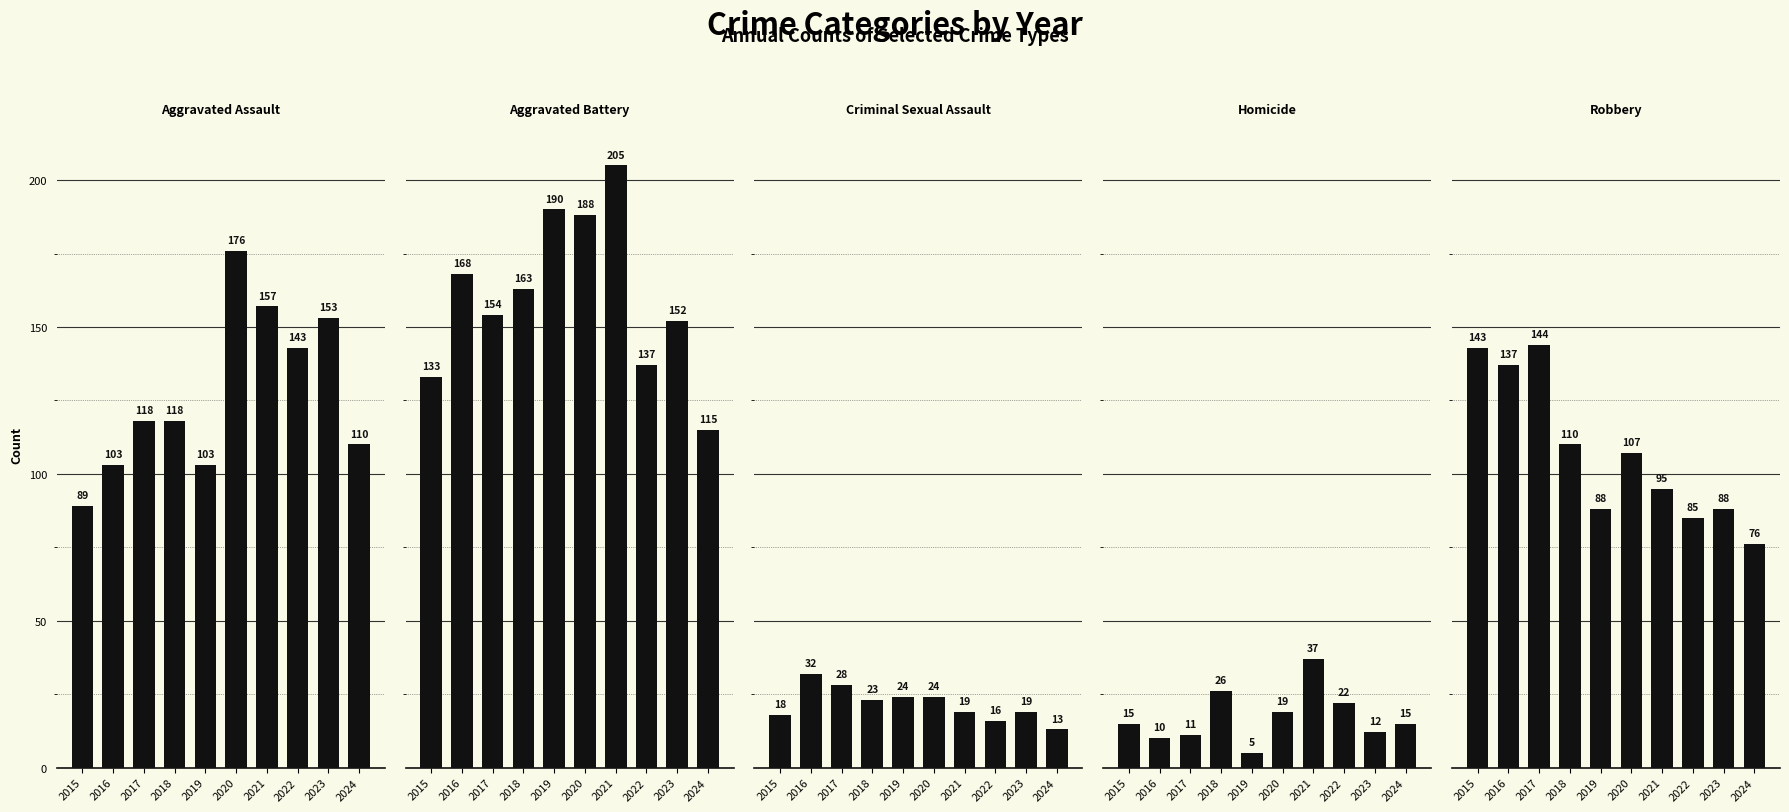

What is the average value of the Criminal Sexual Assault series?

22